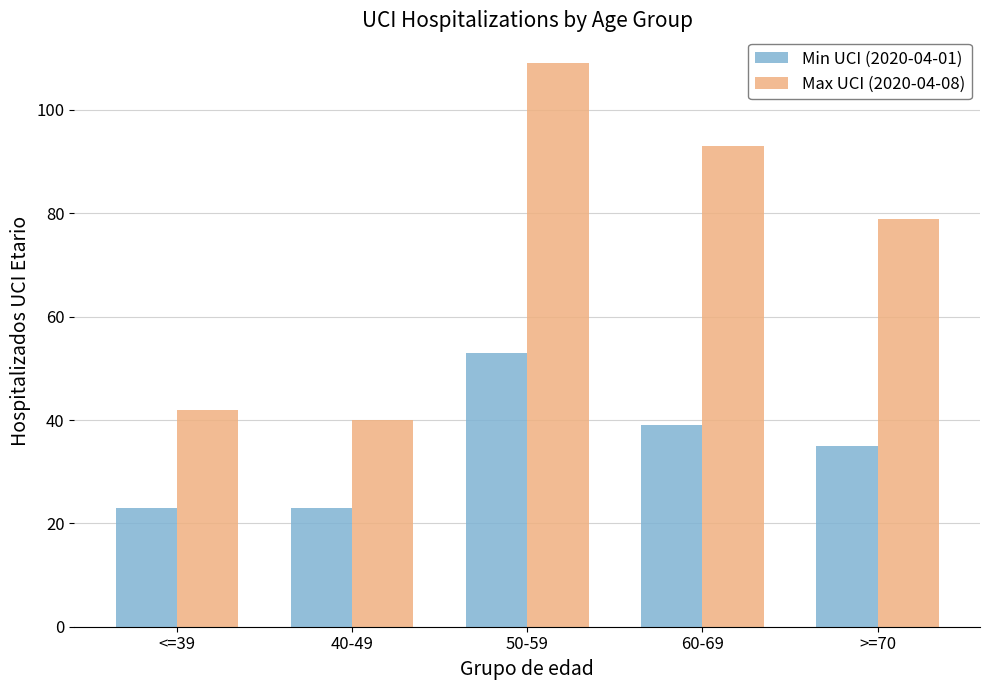

Reading left to right, extract all data points from this chart.

Min UCI (2020-04-01): 23	23	53	39	35
Max UCI (2020-04-08): 42	40	109	93	79